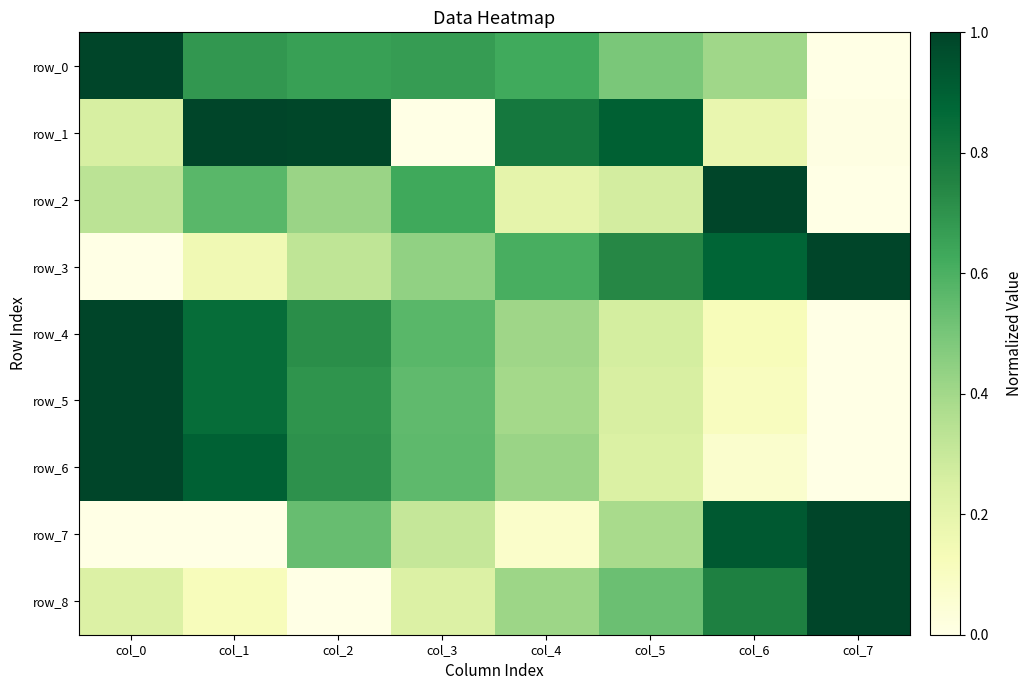

Is it true that row_6 equals 0.1 at col_6?

True